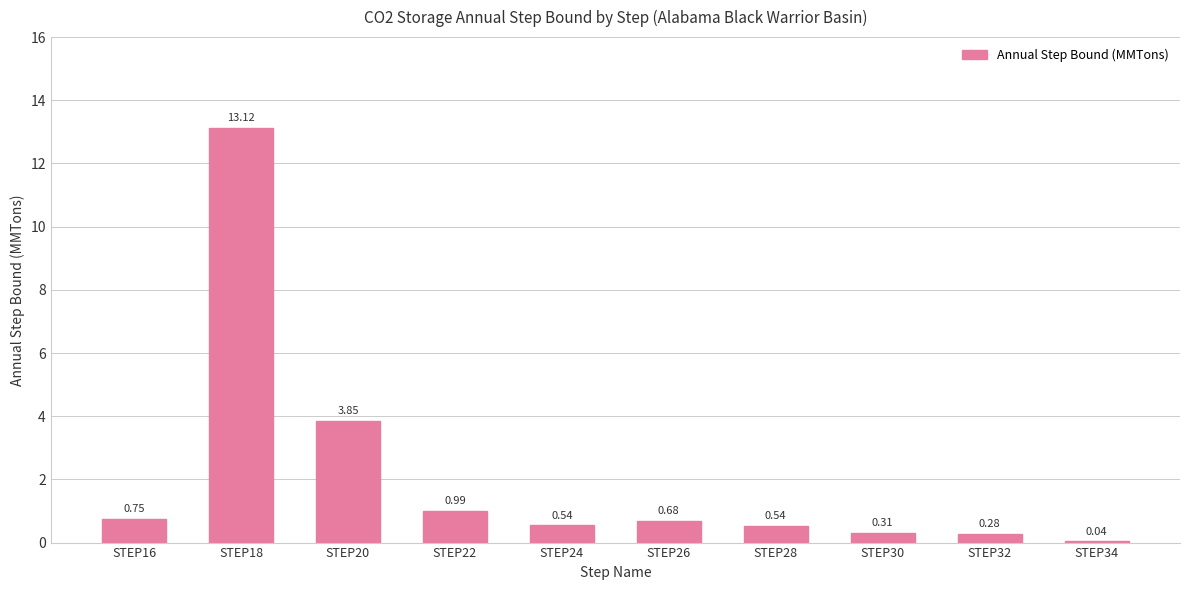

What is the change in value from STEP24 to STEP32?

-0.3